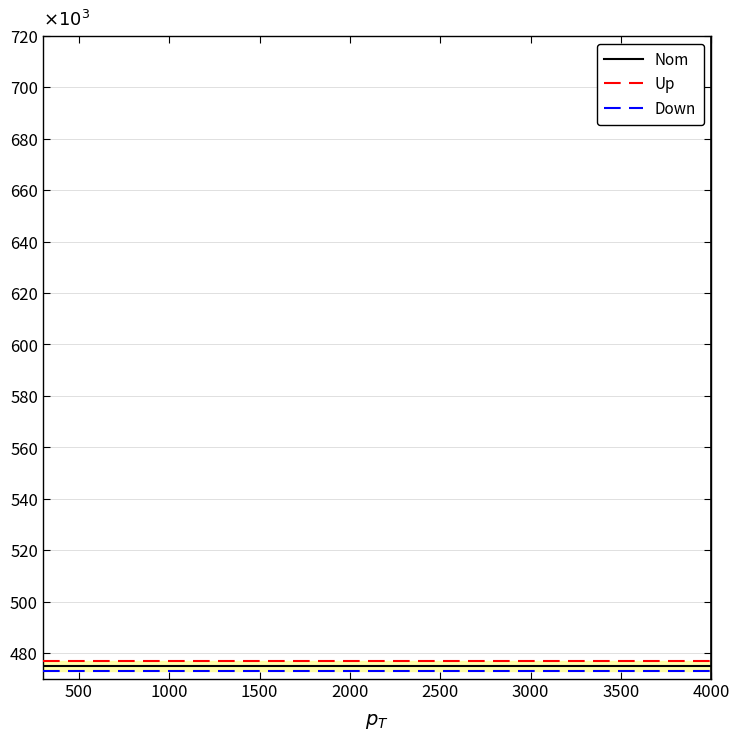

How many data points does each series have?

5